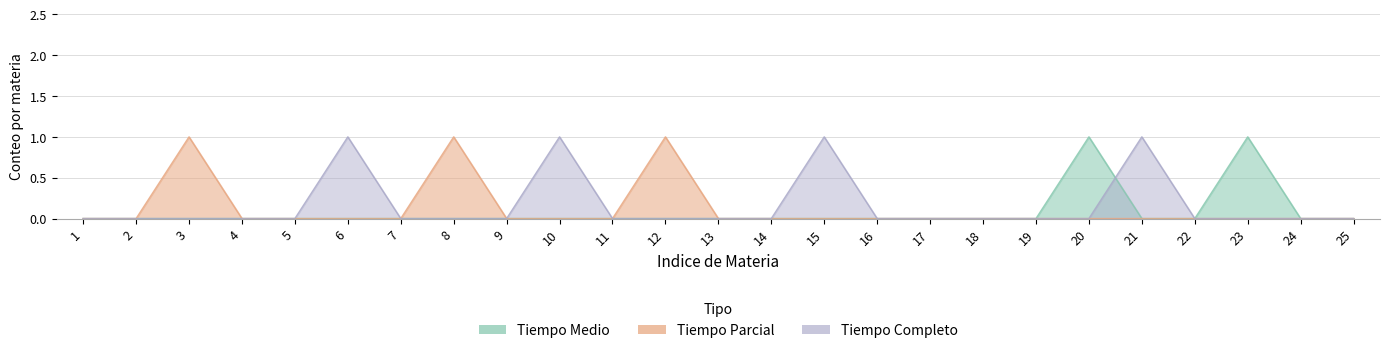

What is the difference between the Tiempo Completo values at 11 and 21?

1